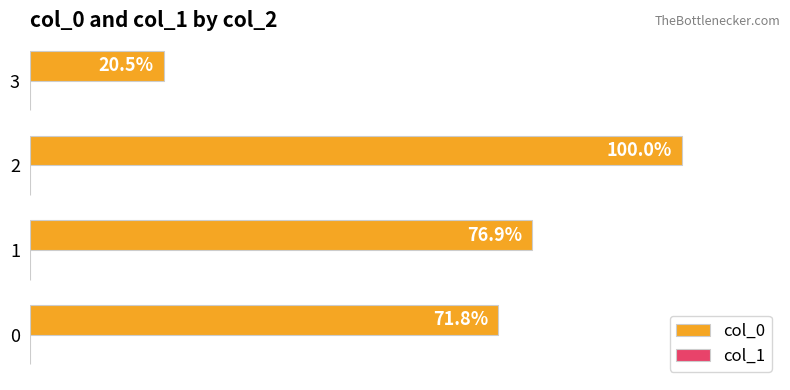

List the labels in order of value, largest first.

2, 1, 0, 3